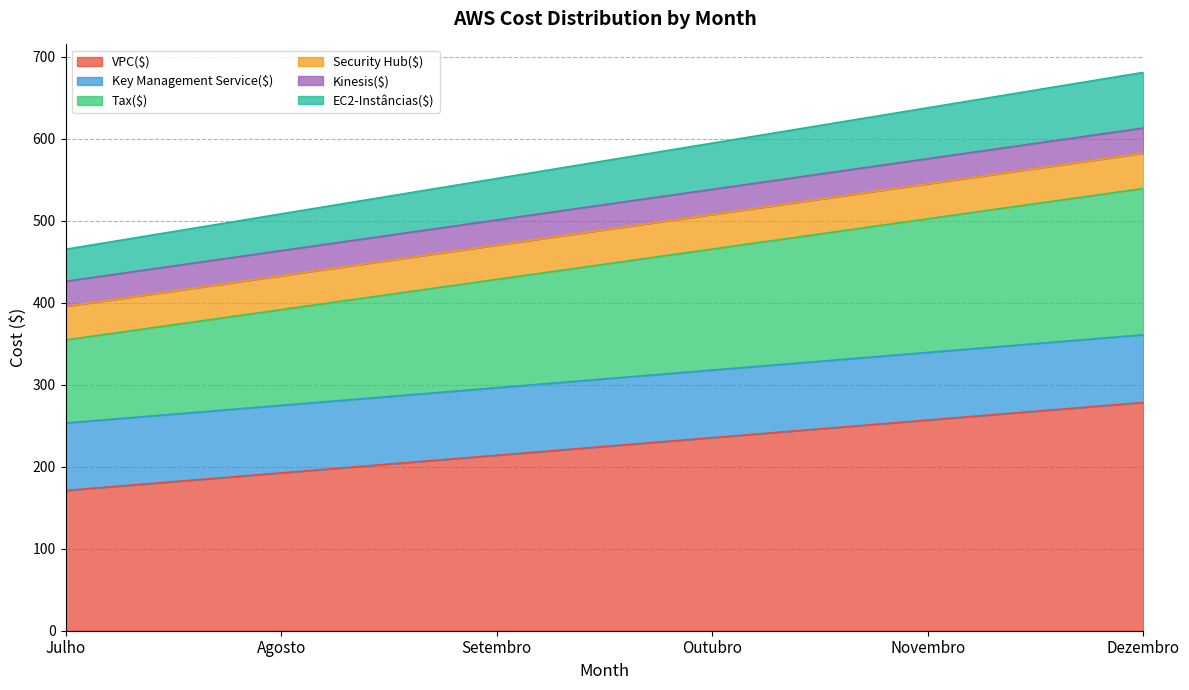

Between Agosto and Julho, which is larger?

Agosto